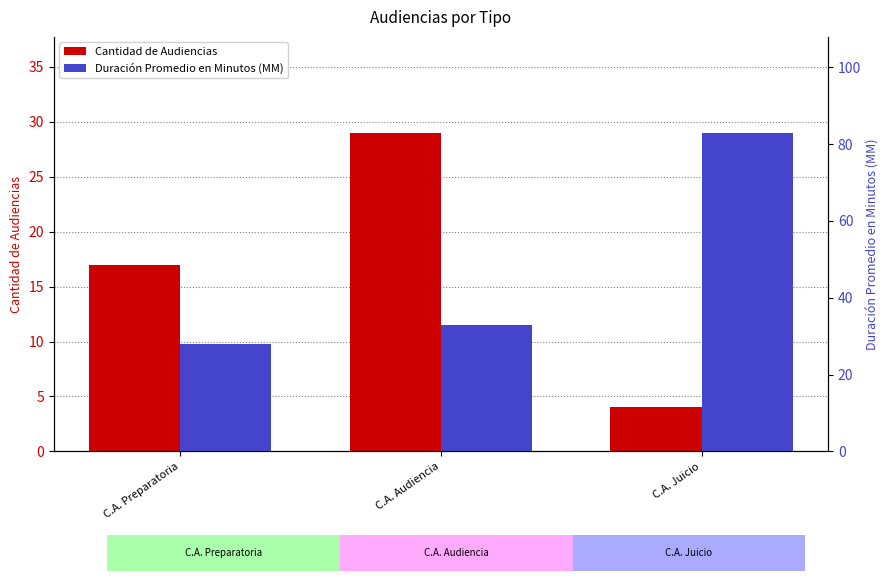

At which category does the chart reach its minimum across all series?

C.A. Juicio